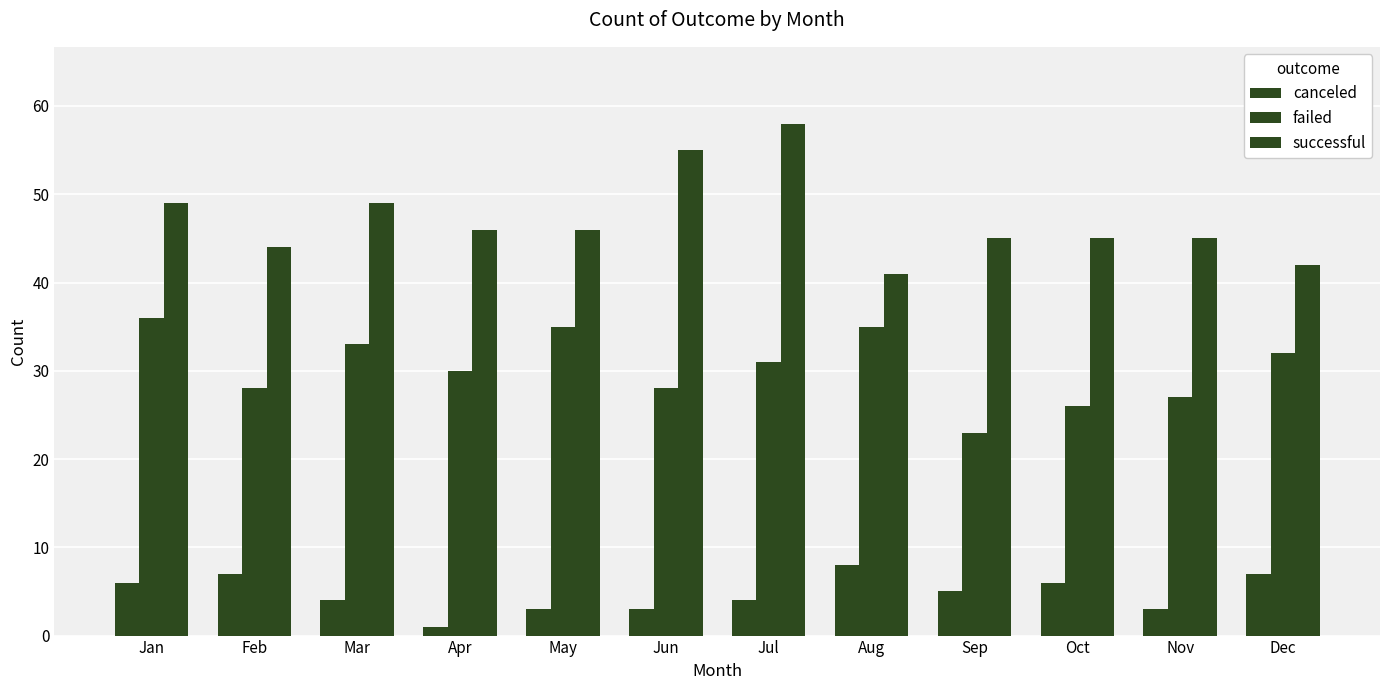

What is the average value of the failed series?

30